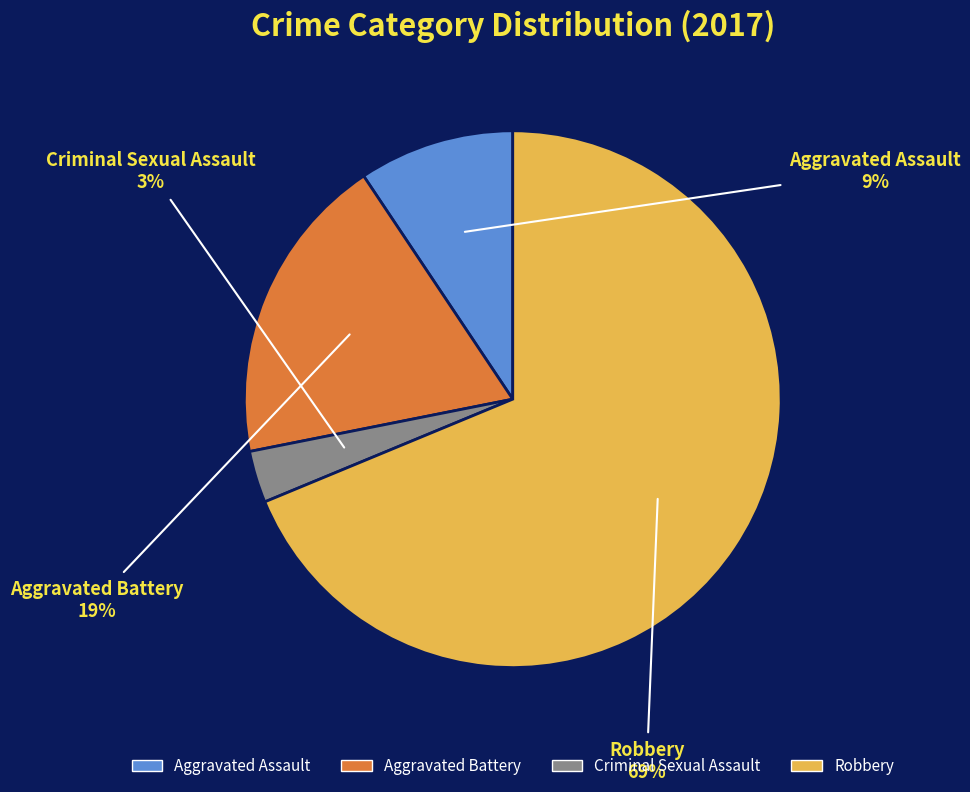

Is there a majority slice in this chart?

Yes